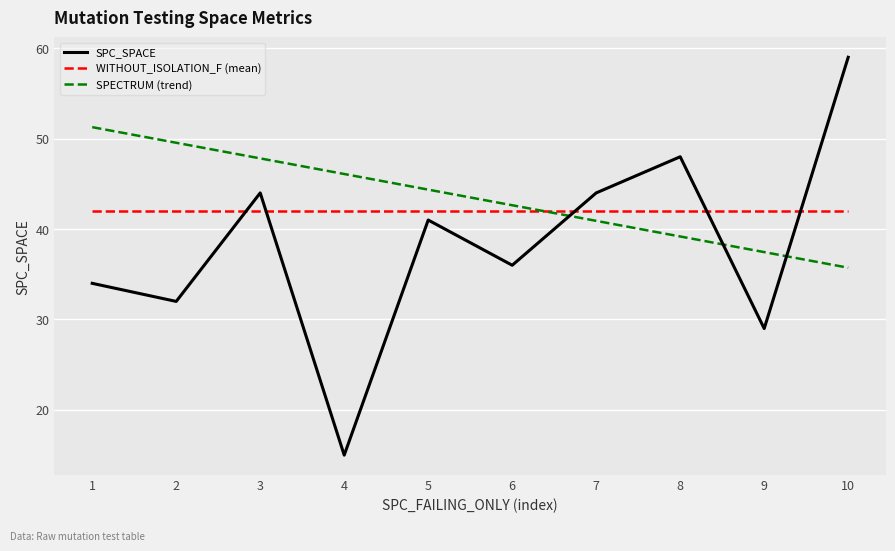

How many values in the SPC_SPACE series are below 41?

5